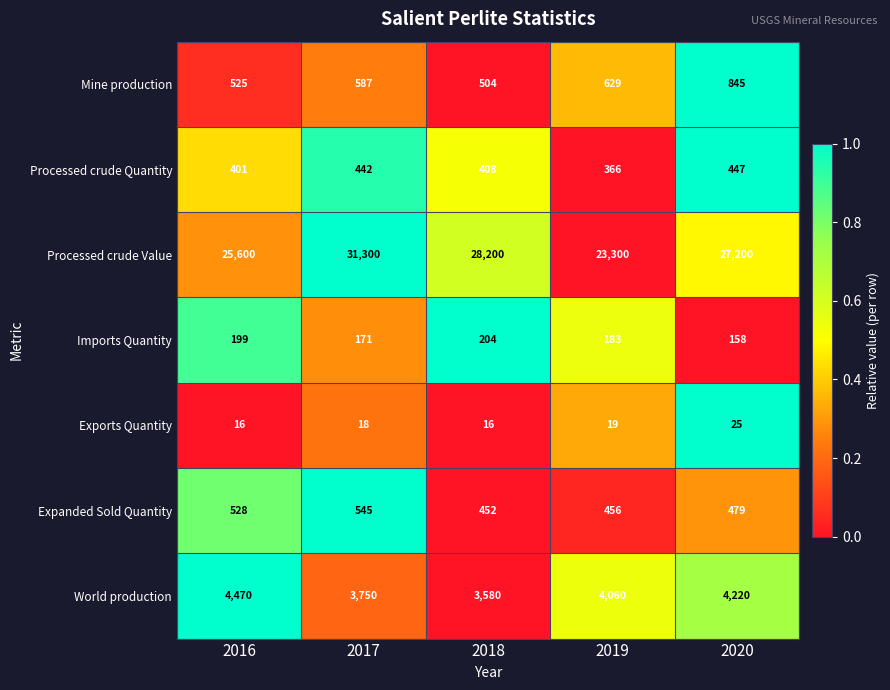

What is the sum of all Mine production values?

3090